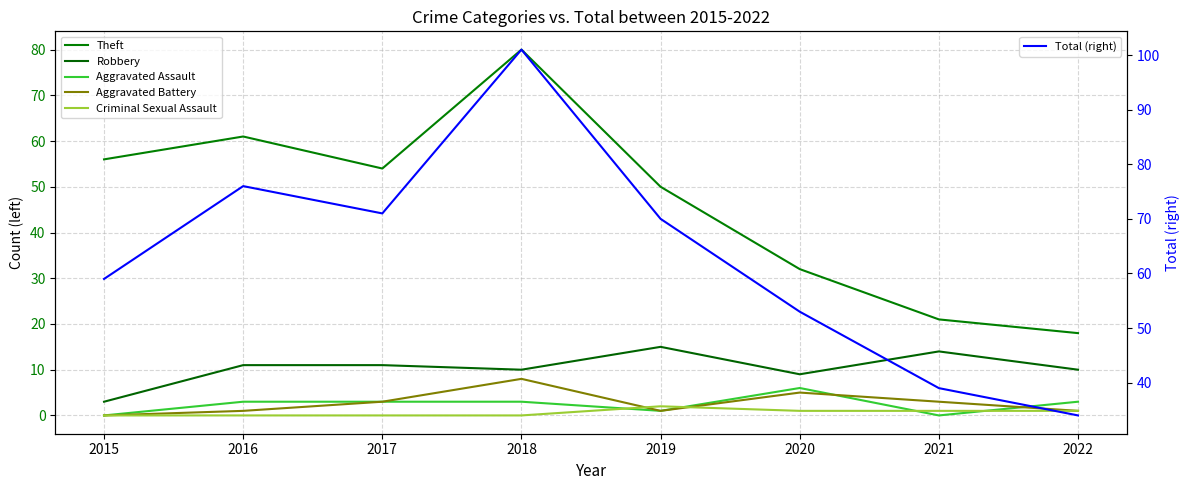

What is the value of the Total (right) point at the 2nd from the left?

76